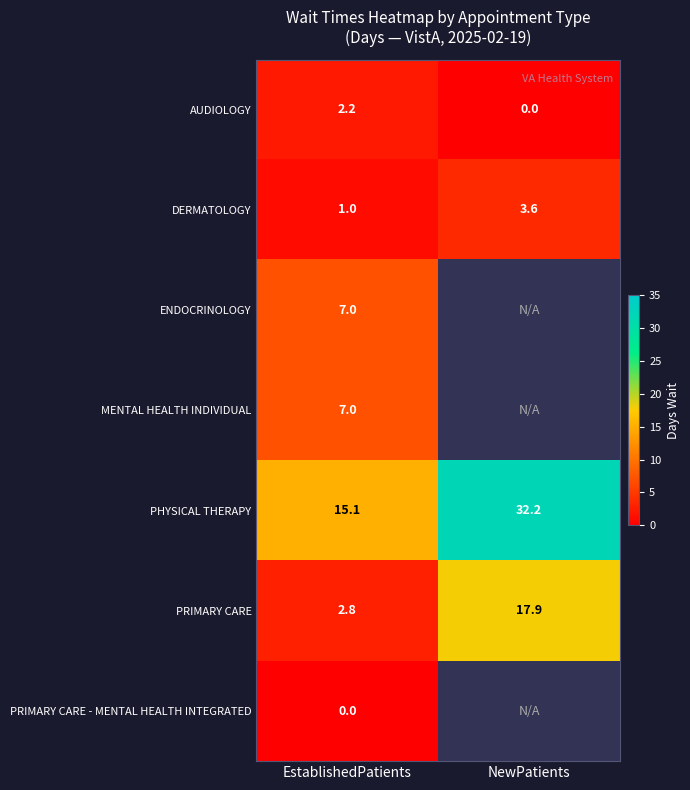

Rank the categories by DERMATOLOGY value from lowest to highest.

EstablishedPatients, NewPatients